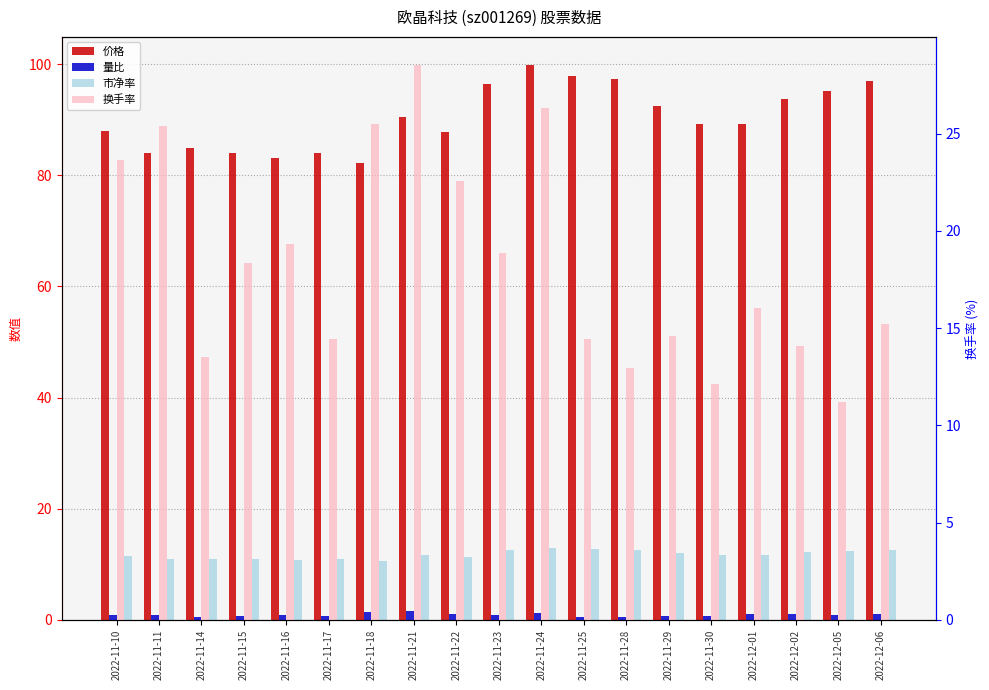

At which category does the chart reach its peak across all series?

2022-11-24